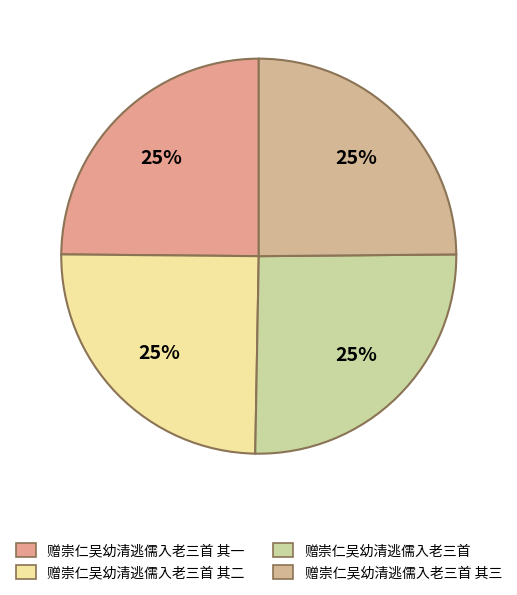

Is there a majority slice in this chart?

No